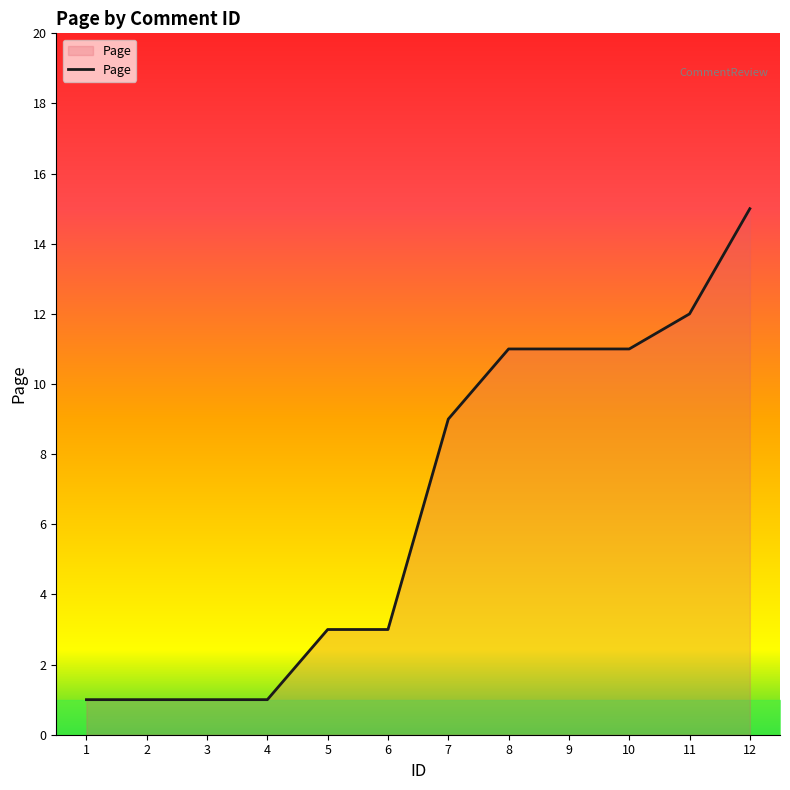

Count the number of categories in the chart.

12